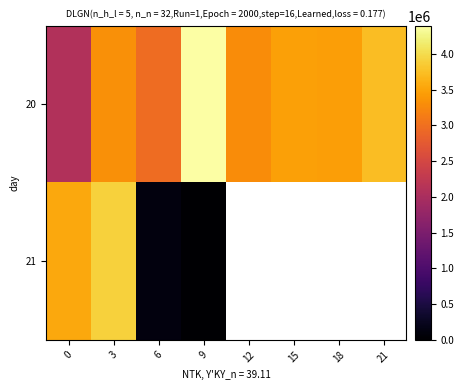

The value of 21 at 0 is 3543750.0. True or false?

True